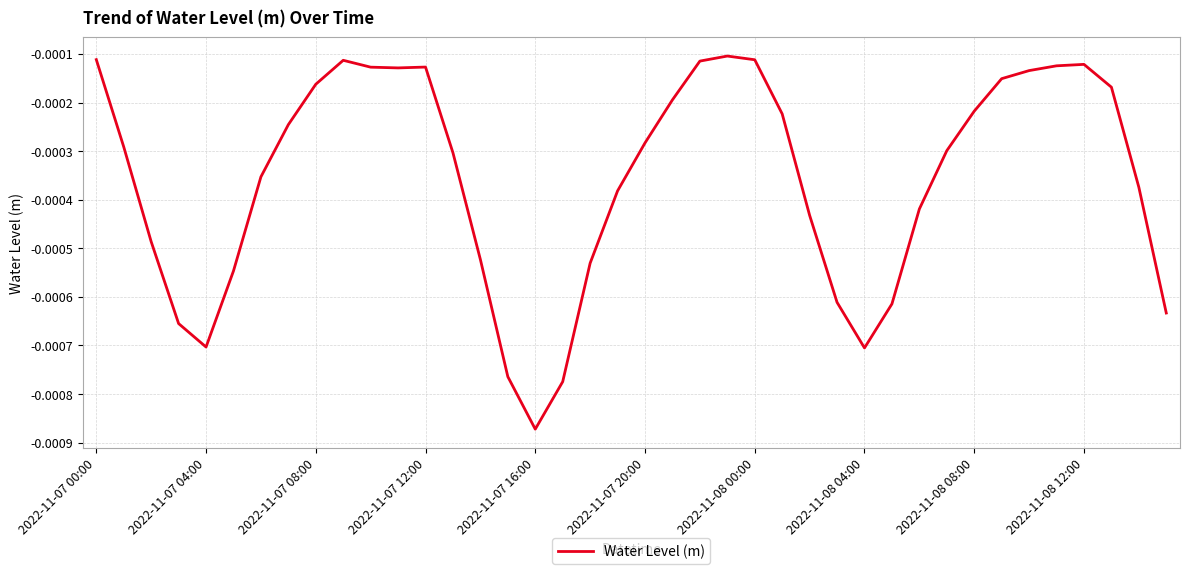

Which label corresponds to the smallest value in the chart?

2022-11-07 16:00